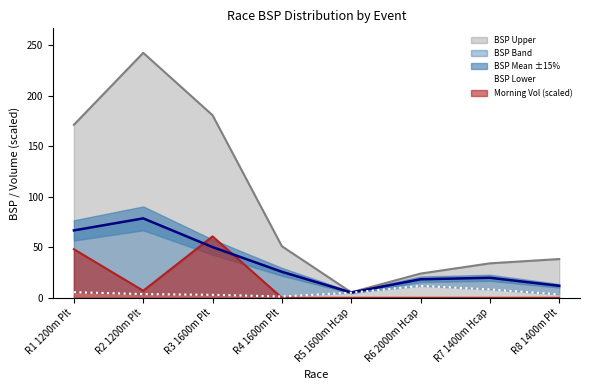

Which category has the highest value in the BSP Upper series?

R2 1200m Plt